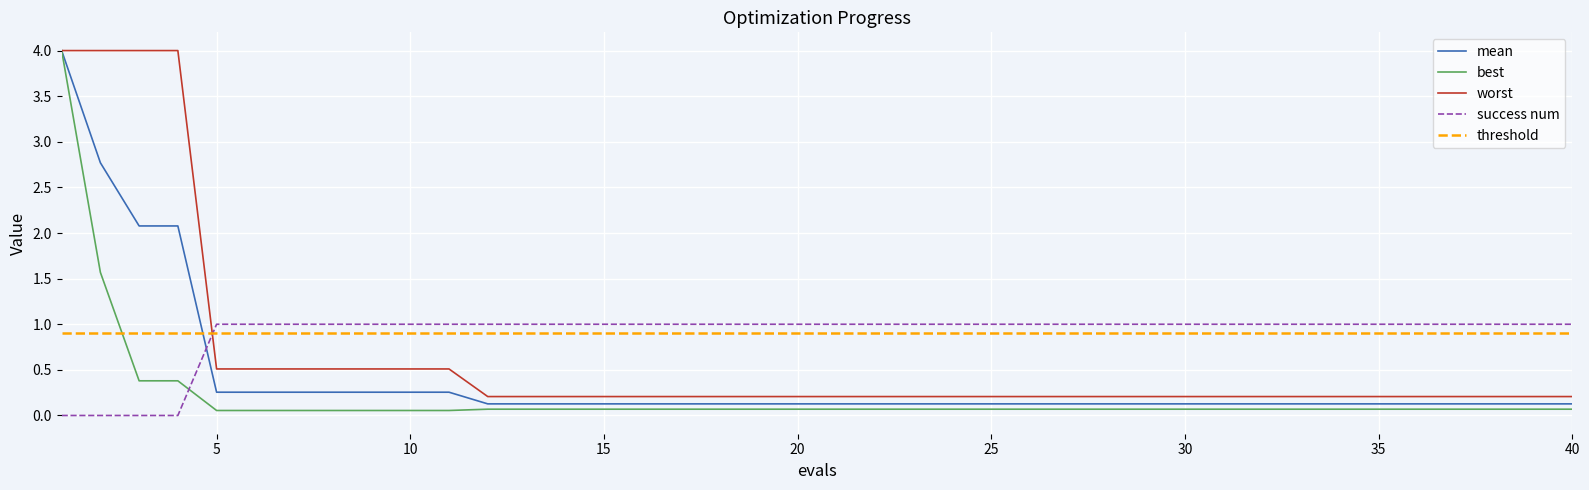

What is the sum of the worst values at 36 and 4?

4.2